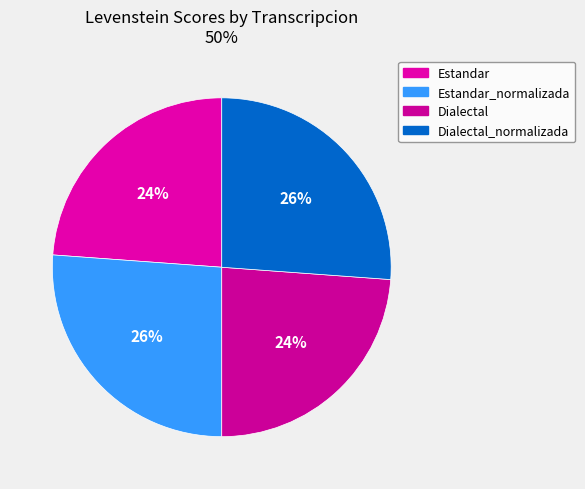

To the nearest percent, what is the average slice percentage?

25%